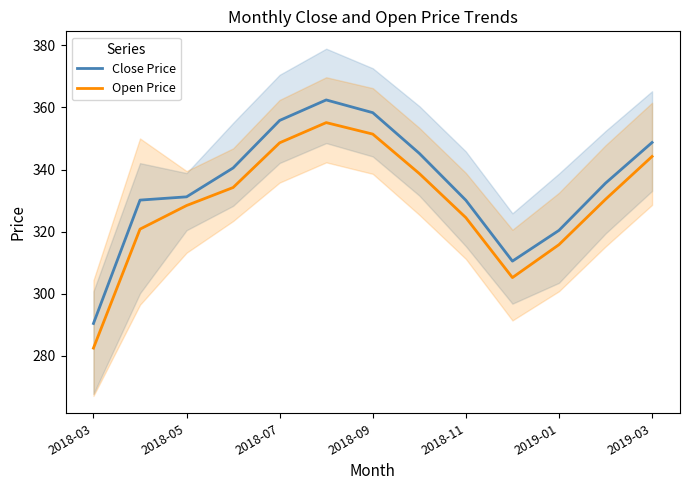

Which series has the largest range (max minus min)?

Open Price